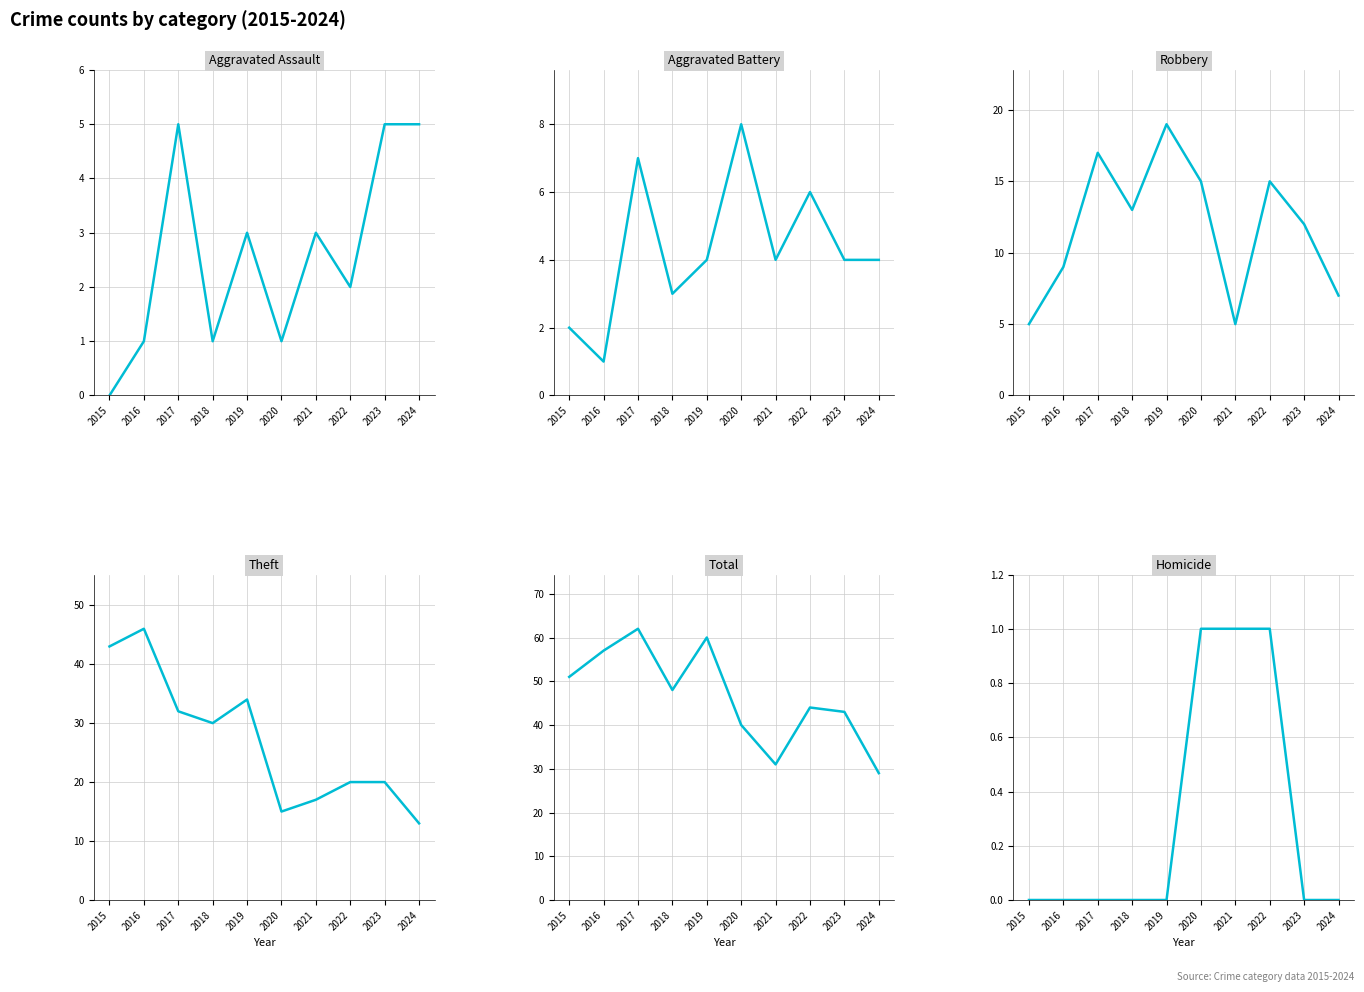

What is the sum of the Aggravated Battery values at 2017 and 2018?

10